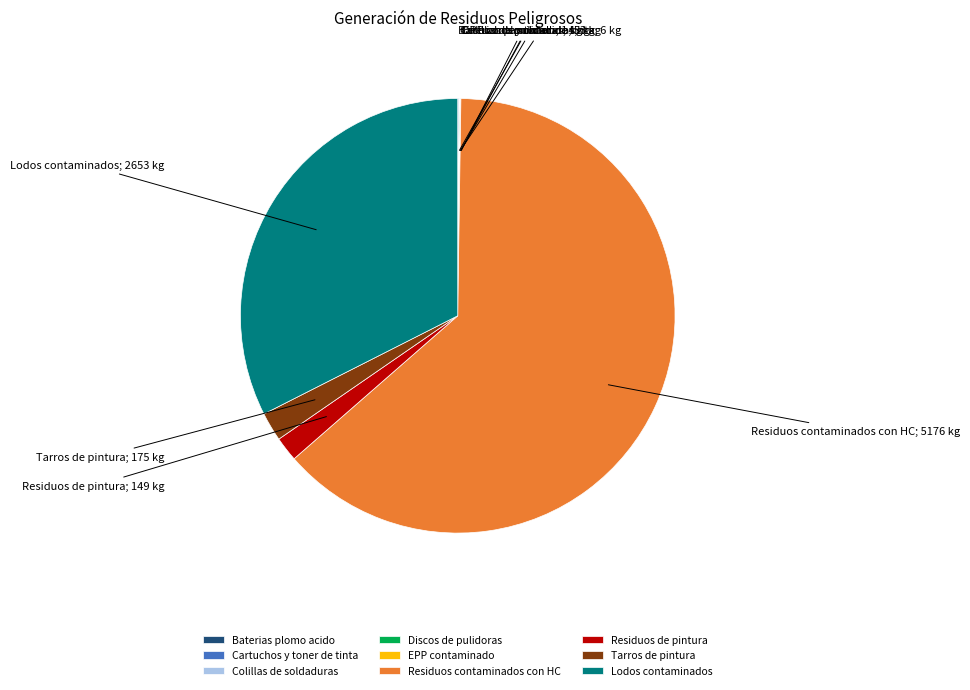

True or false: Lodos contaminados accounts for 21% of the total.

False